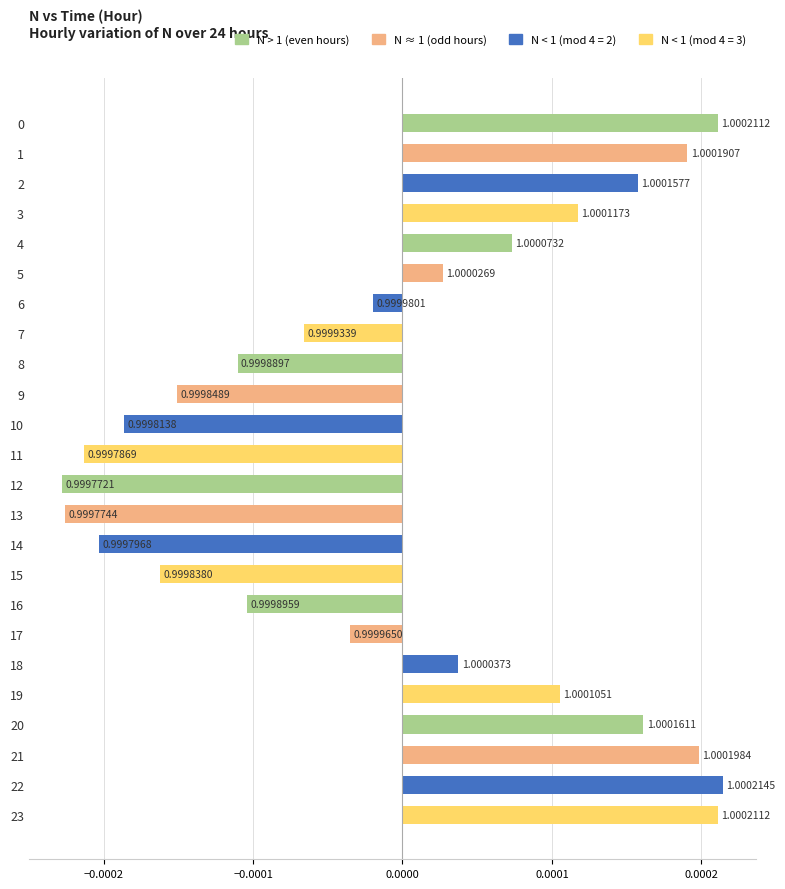

Which has a higher value, 14 or 11?

14